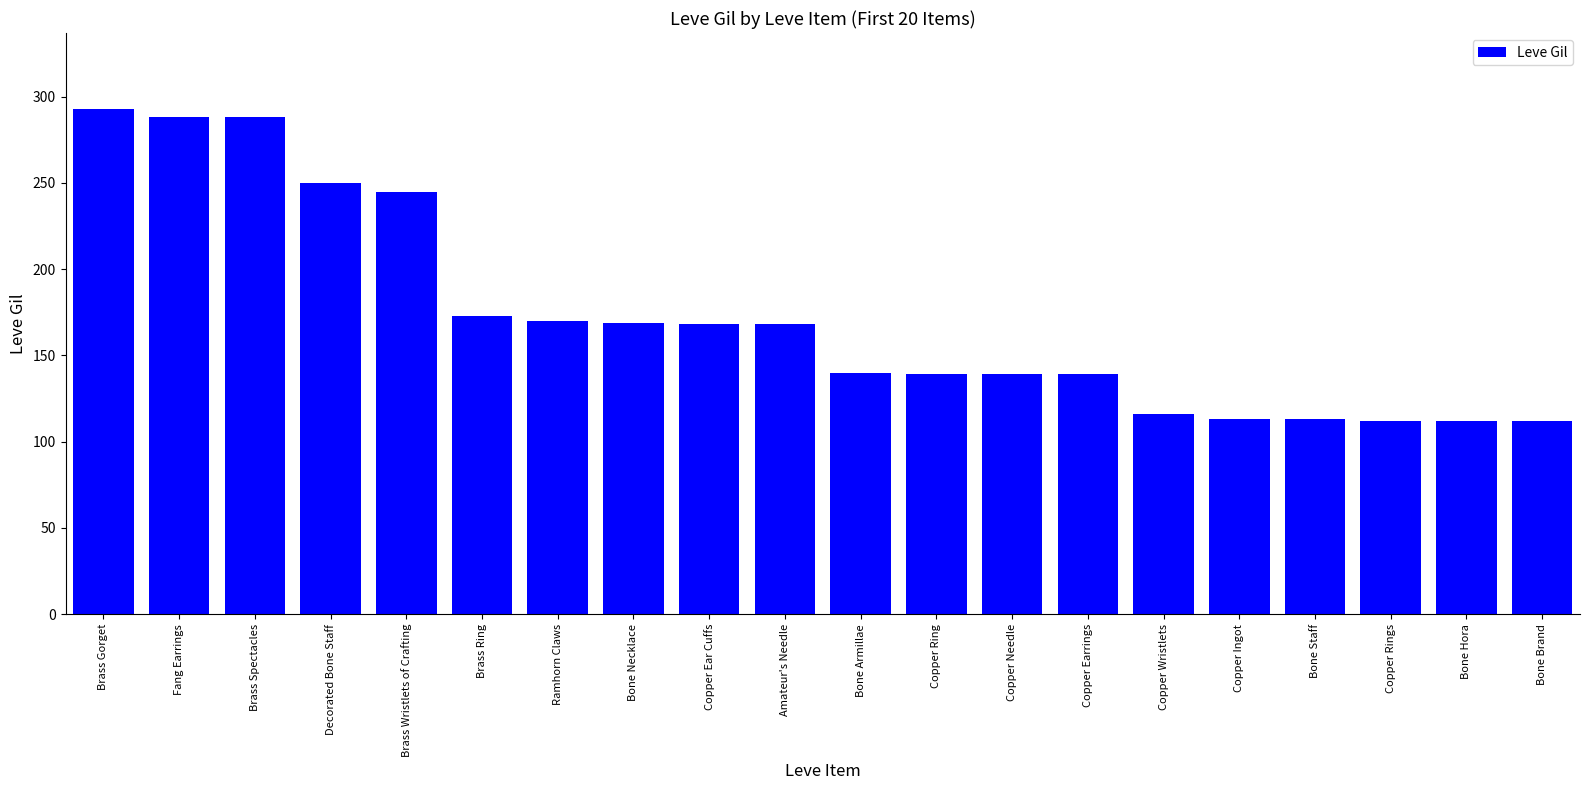

True or false: the data shows 245 at Brass Wristlets of Crafting.

True